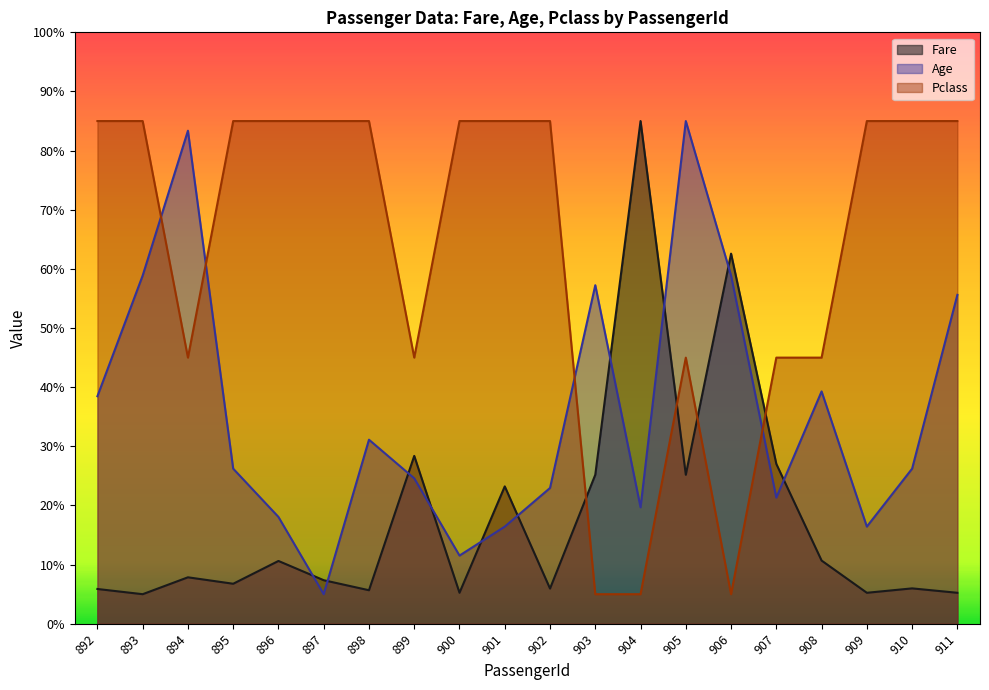

Reading right to left, what are all the values shown in this chart?

Fare: 5.2	6.0	5.2	10.7	27.0	62.6	25.2	85.0	25.2	6.0	23.2	5.2	28.4	5.7	7.4	10.6	6.8	7.9	5.0	5.9
Age: 55.6	26.2	16.4	39.3	21.3	58.9	85.0	19.7	57.2	23.0	16.4	11.5	24.6	31.1	5.0	18.1	26.2	83.4	58.9	38.5
Pclass: 85.0	85.0	85.0	45.0	45.0	5.0	45.0	5.0	5.0	85.0	85.0	85.0	45.0	85.0	85.0	85.0	85.0	45.0	85.0	85.0